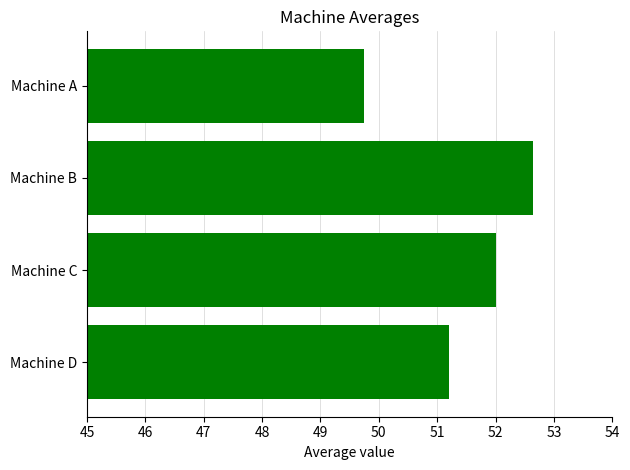

Rank the categories by value from highest to lowest.

Machine B, Machine C, Machine D, Machine A